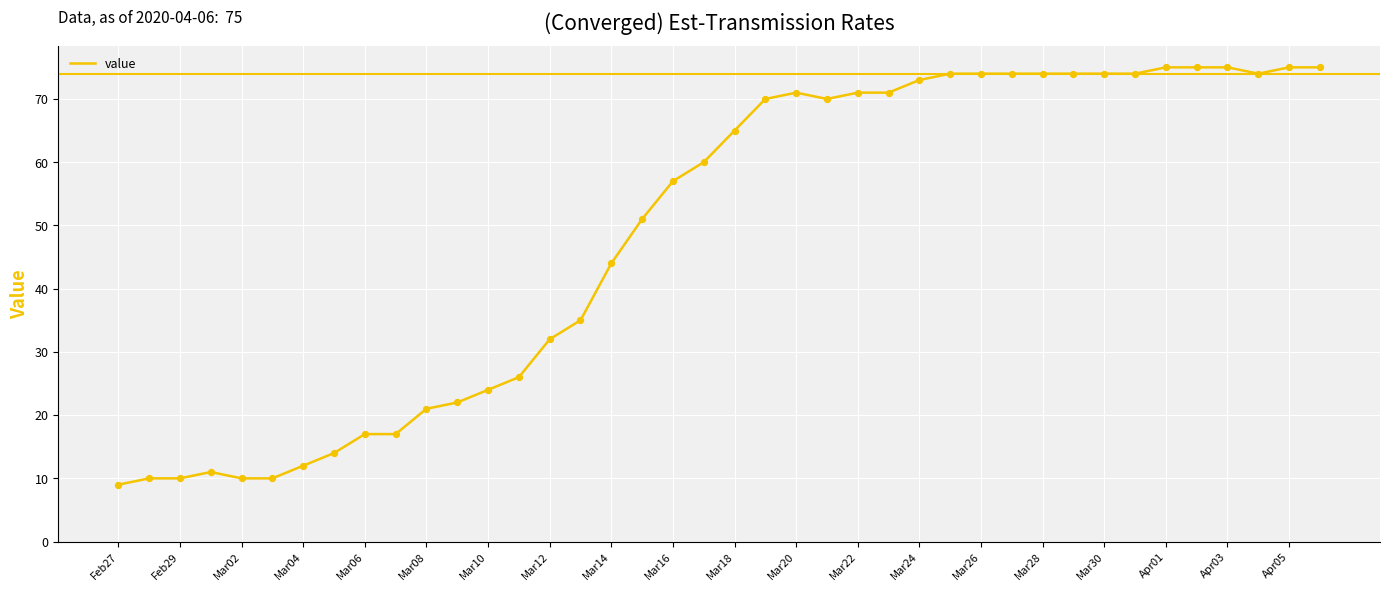

What is the minimum value shown in the chart?

9